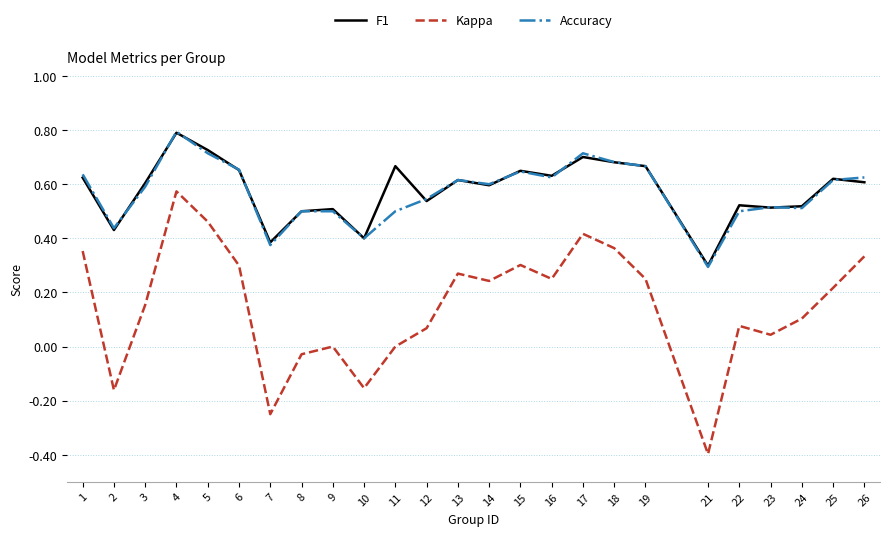

The Kappa series shows 0.0 at 9. True or false?

True